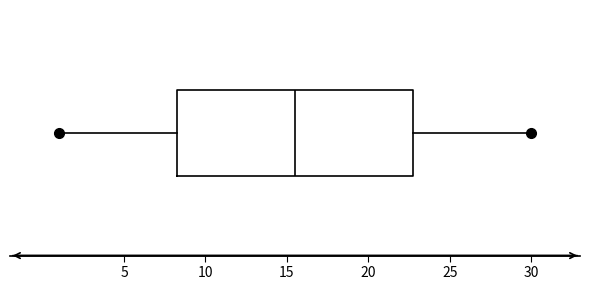

Where is the left edge of the box on the x-axis? The values are not printed on the chart, so give them approximately, as read against the axis.

8.5